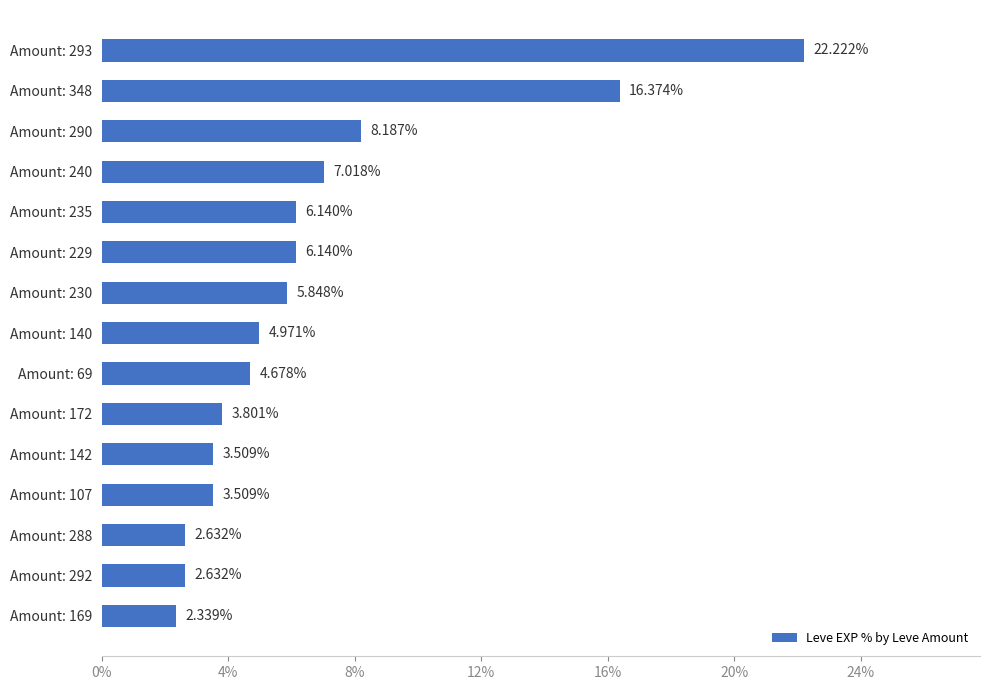

What is the change in value from Amount: 292 to Amount: 235?

+3.5